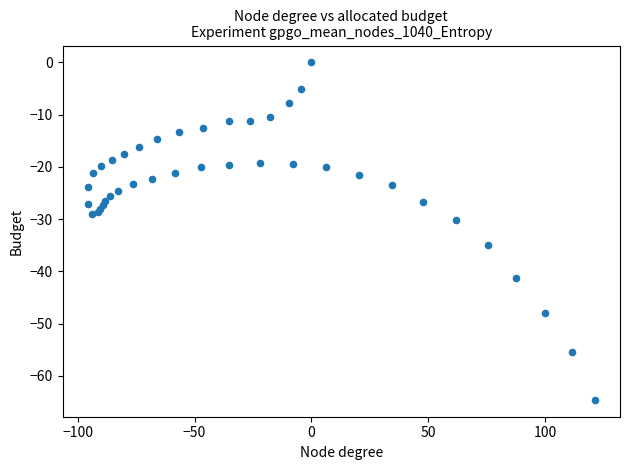

What Y value in the scatter plot is closest to -32?

-30.2